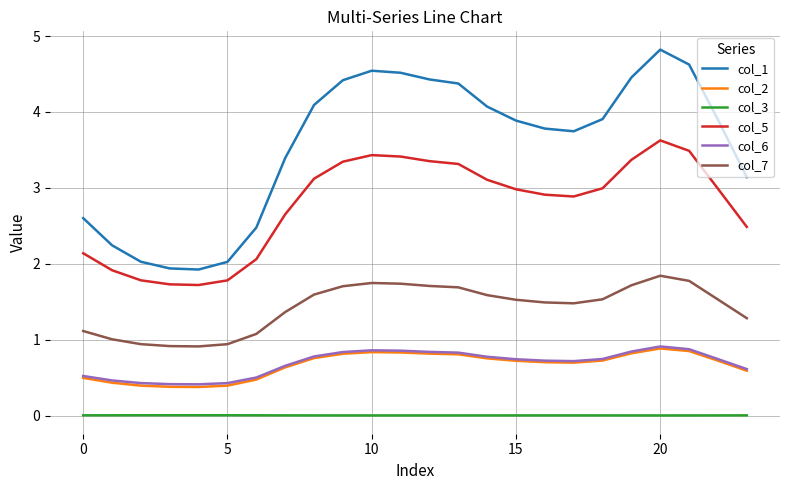

Which series has the largest total across all categories?

col_1